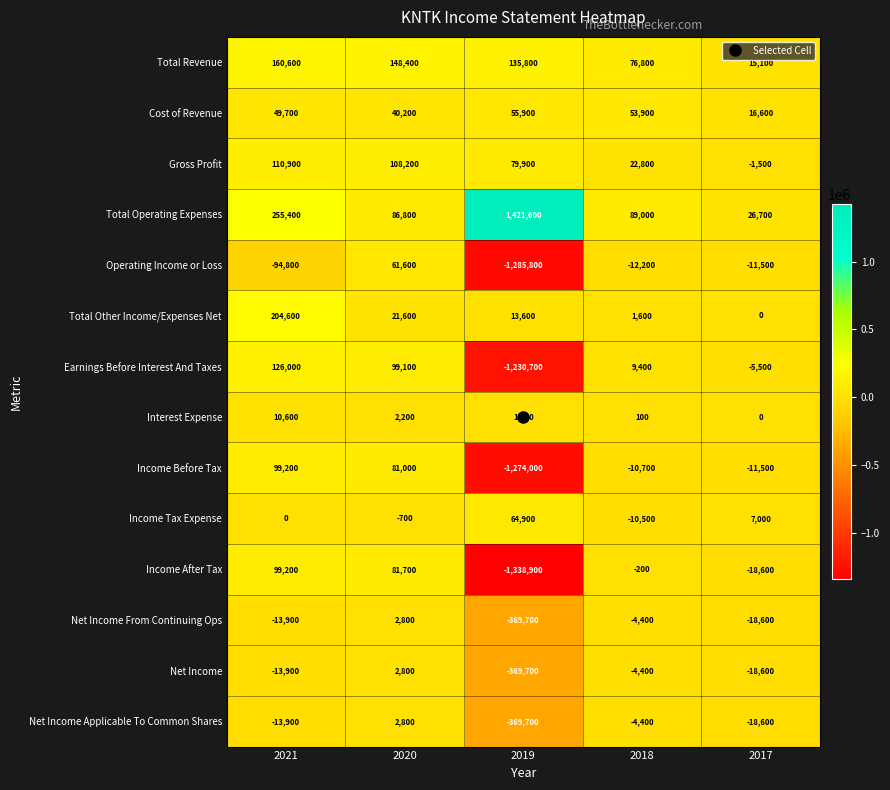

What is the spread (max minus min) of values at 2018?

101200